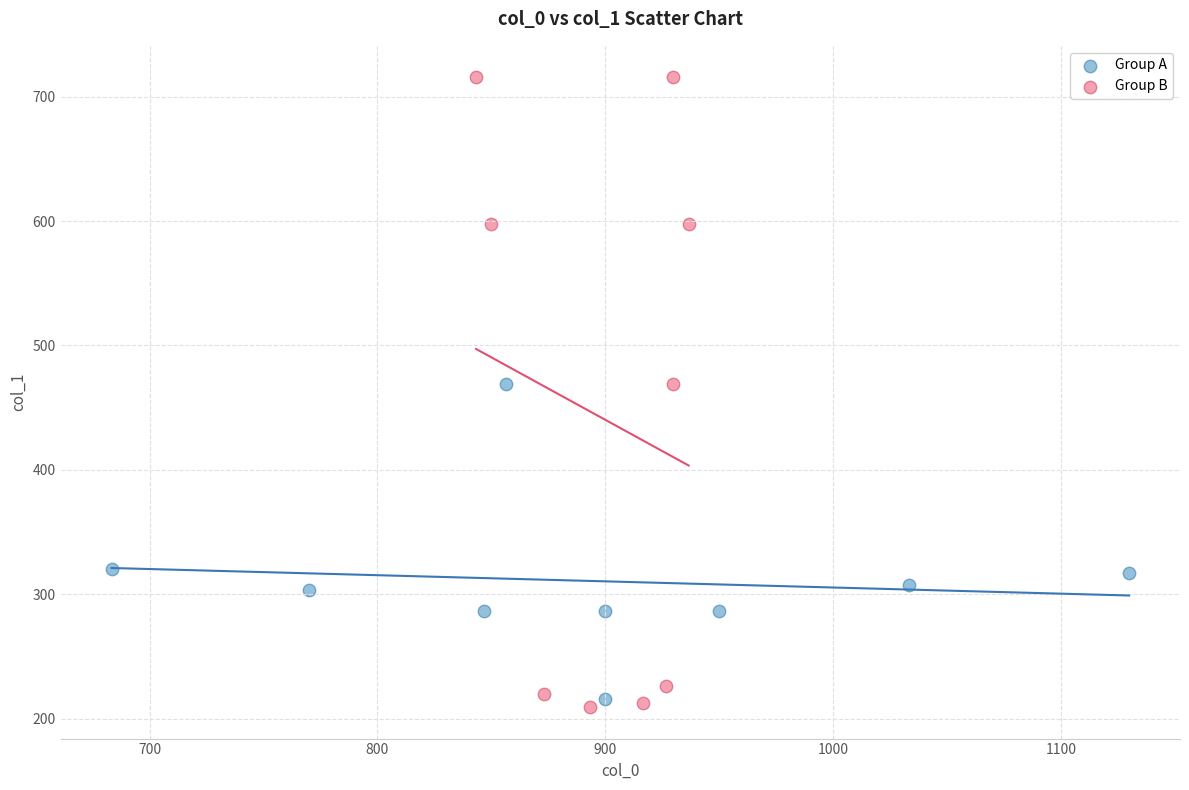

Which series contains the highest Y value?

Group B